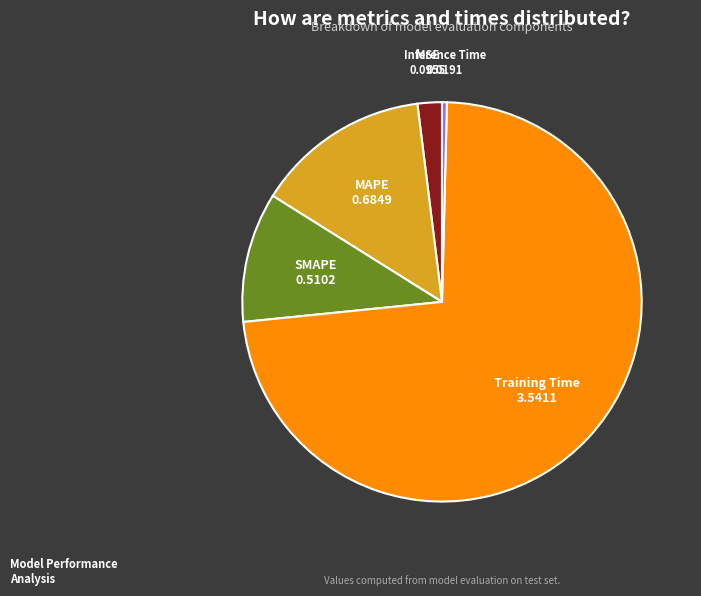

Is there any slice that represents more than half of the pie?

Yes